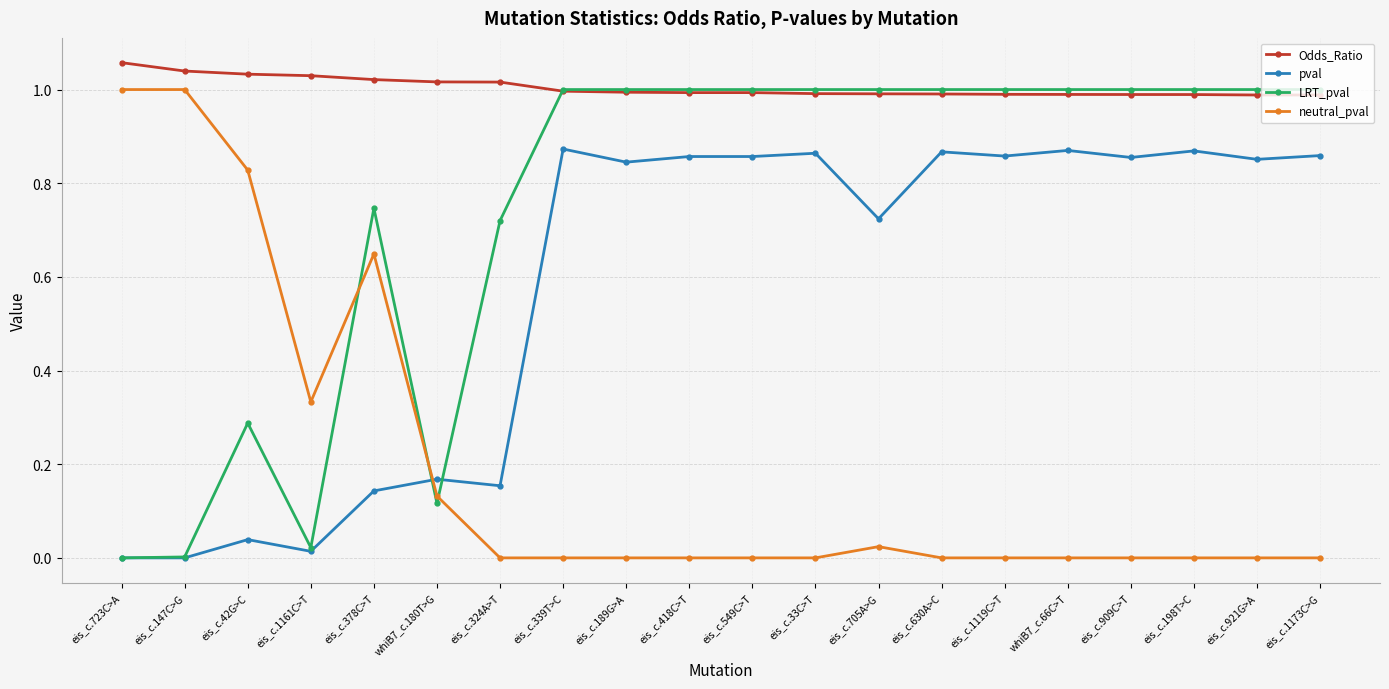

Is it true that pval equals 1.5 at eis_c.189G>A?

False